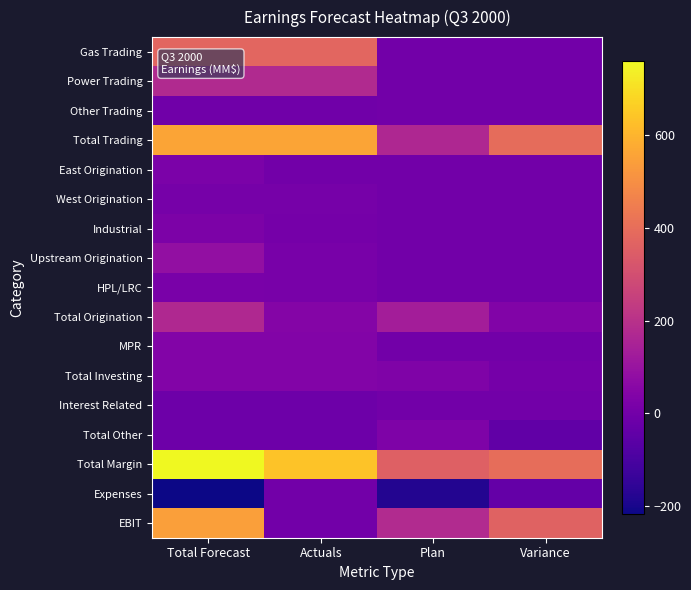

What is the smallest value displayed?

-216.3